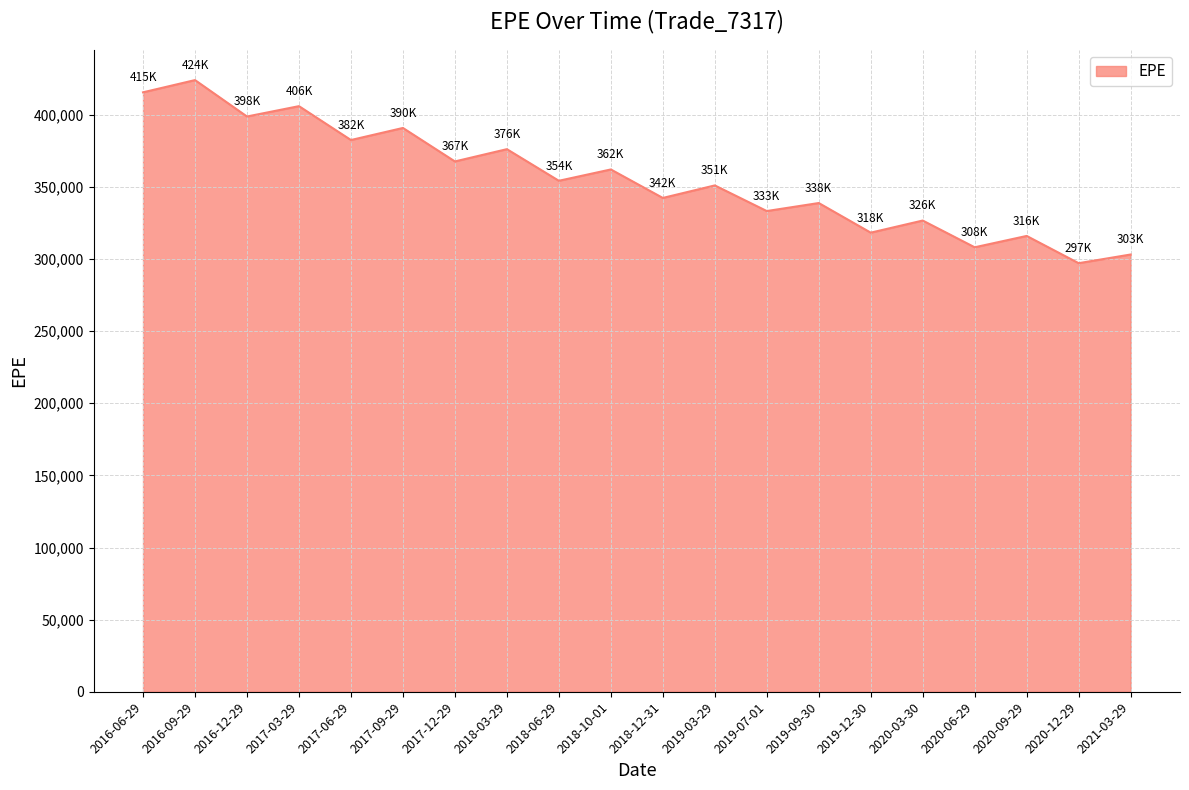

Which label corresponds to the largest value in the chart?

2016-09-29